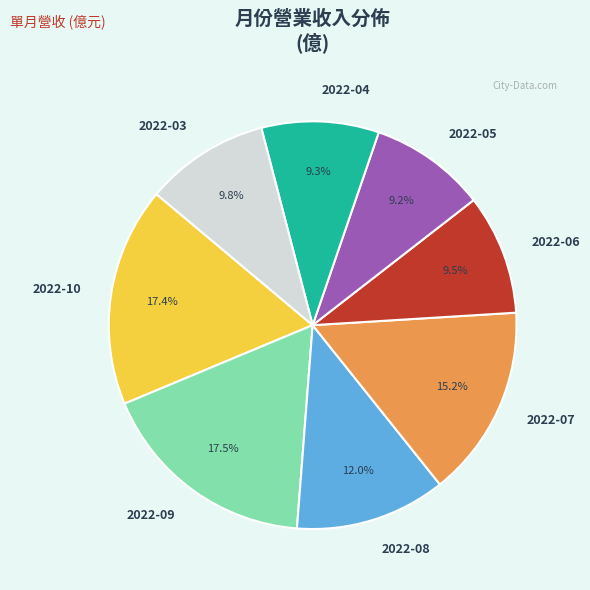

Between 2022-04 and 2022-09, which is larger?

2022-09